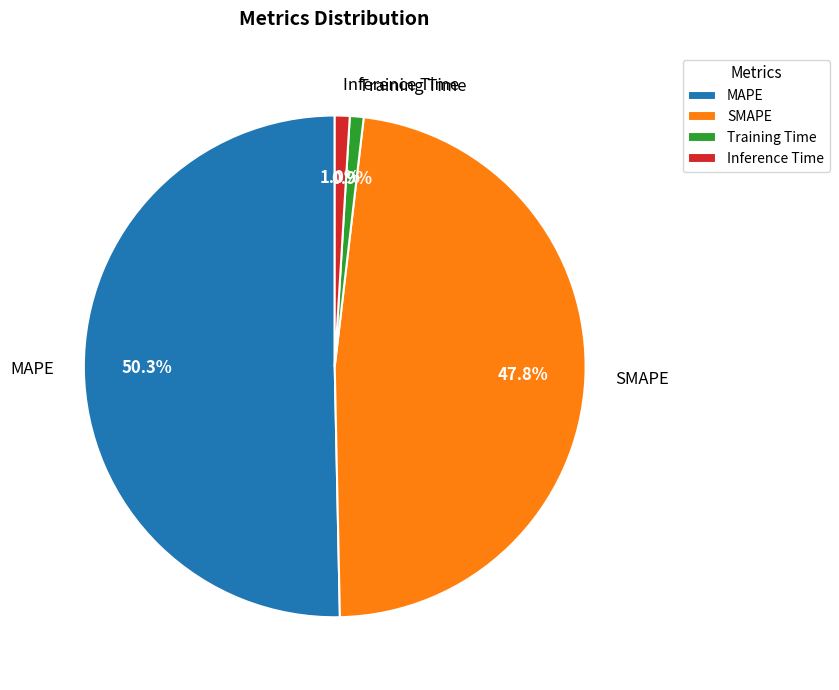

To the nearest percent, what portion does MAPE represent?

50%